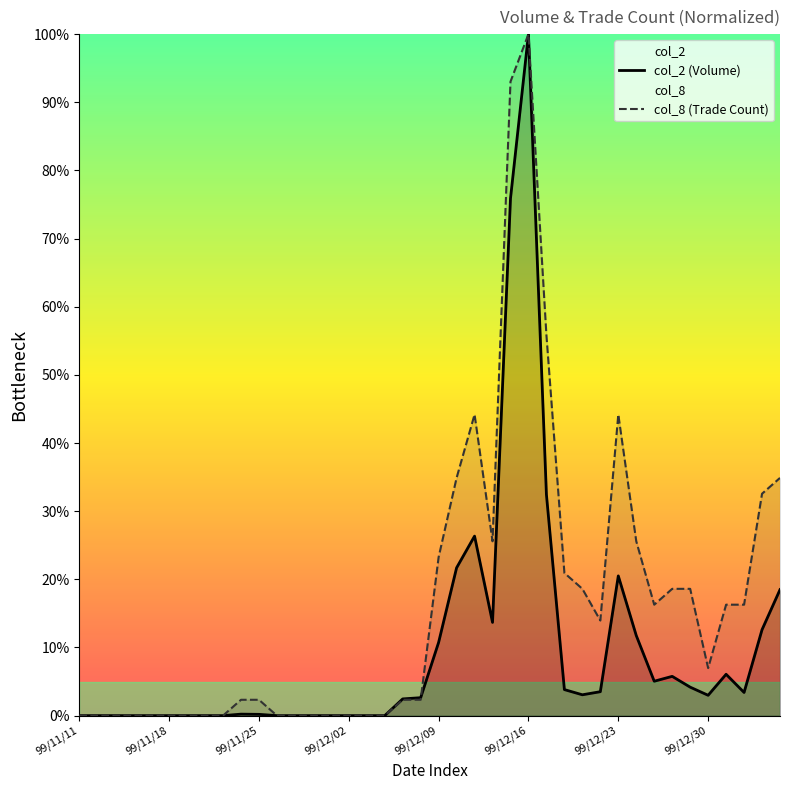

True or false: col_8 (Trade Count) and col_2 (Volume) intersect in this chart.

True